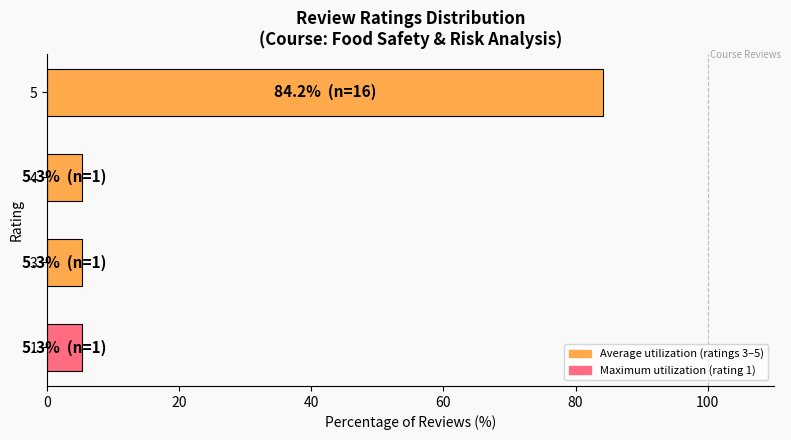

What is the change in value from 1 to 5?

+78.9